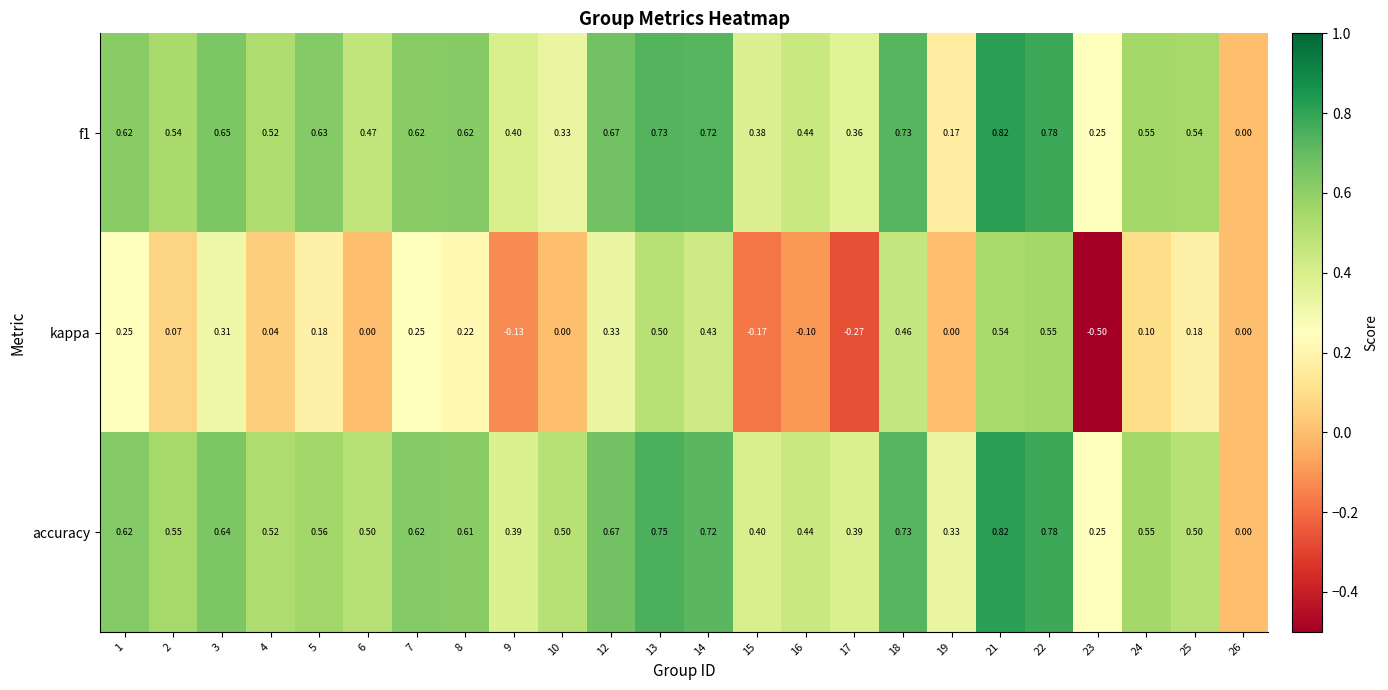

Is the value of f1 at 9 greater than the value of kappa at 3?

Yes